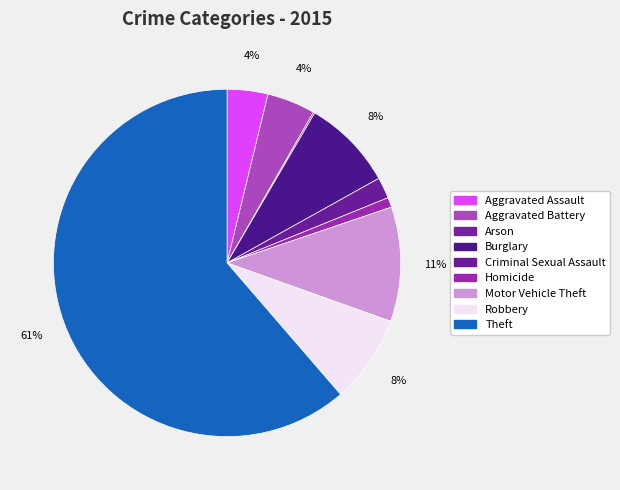

What is the largest slice in the pie chart?

Theft